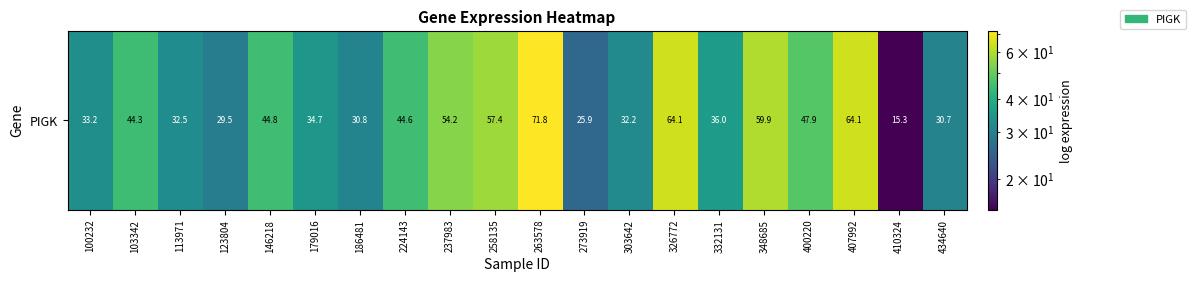

Where does the data first go above 44?

103342